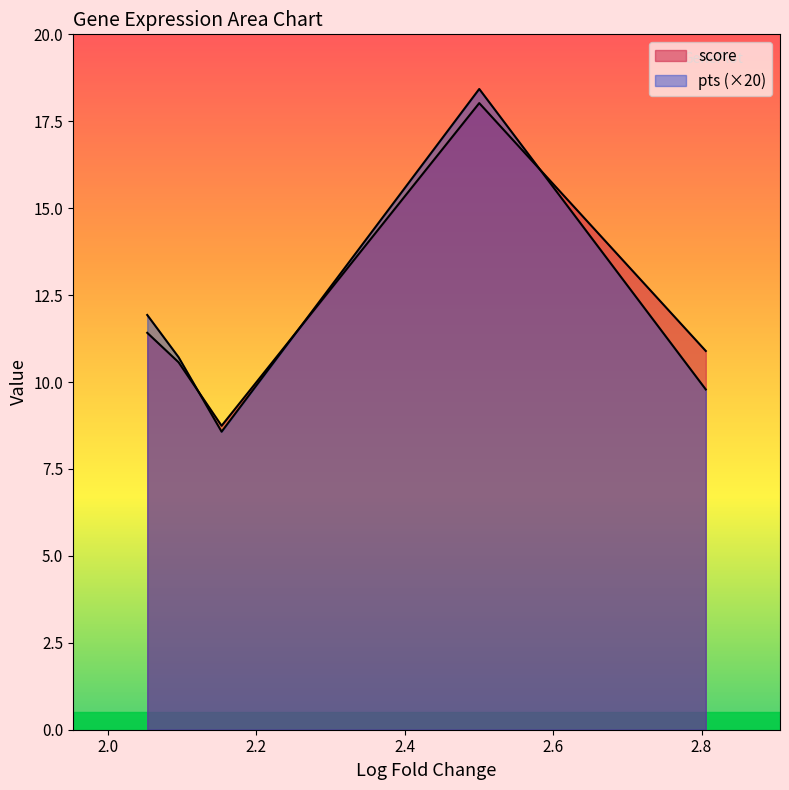

Which series has the widest spread of values?

score